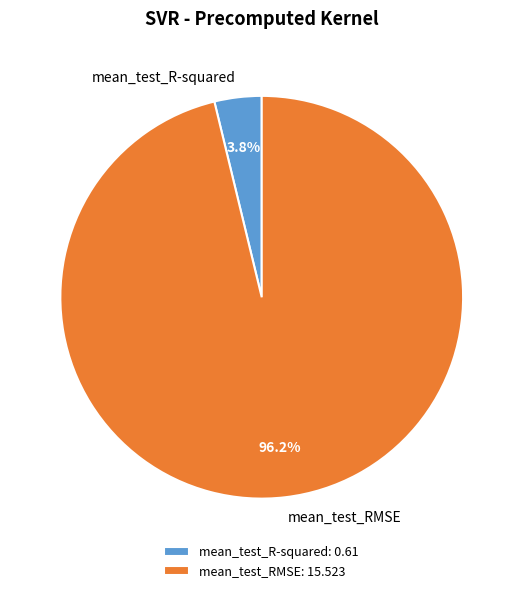

To the nearest percent, what portion does mean_test_RMSE represent?

96%